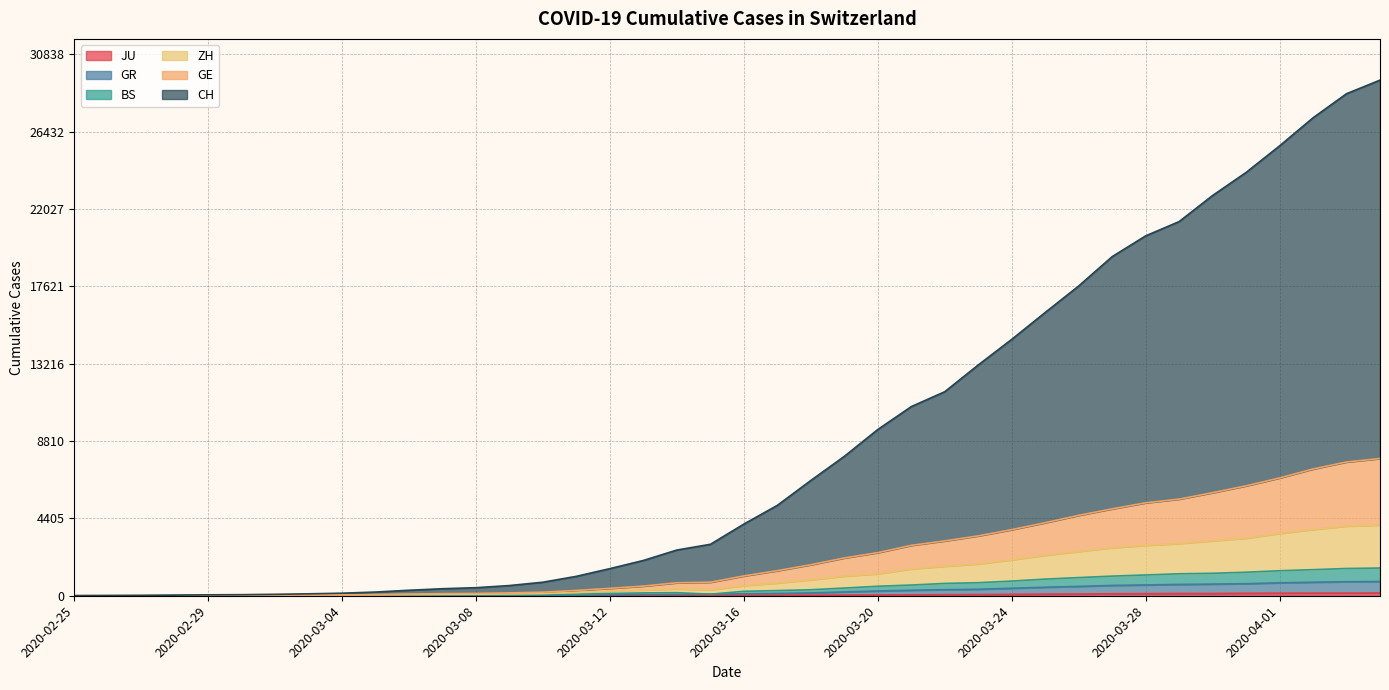

True or false: GR has more than 1 interior local peaks.

False